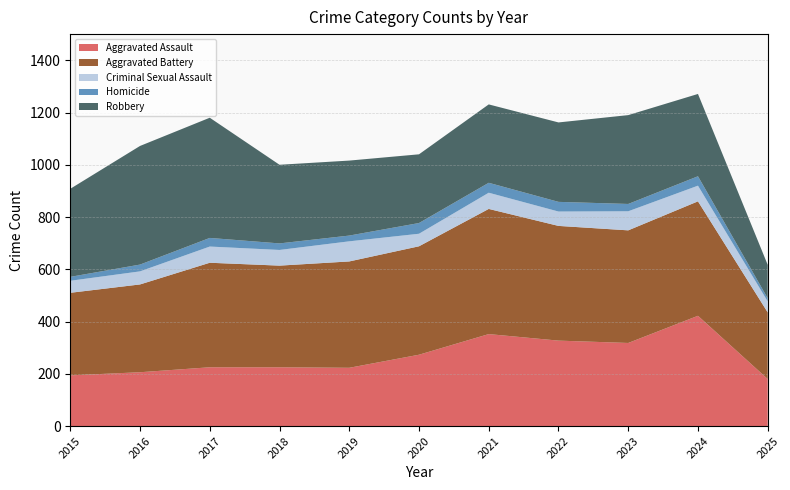

Reading left to right, list all the values displayed in this chart.

Aggravated Assault: 194	206	225	225	223	273	352	327	318	422	180
Aggravated Battery: 316	336	400	389	407	415	479	439	431	438	255
Criminal Sexual Assault: 46	50	62	60	77	48	62	55	73	60	42
Homicide: 15	26	33	25	22	41	38	37	28	36	12
Robbery: 337	454	460	301	287	263	300	304	340	315	128